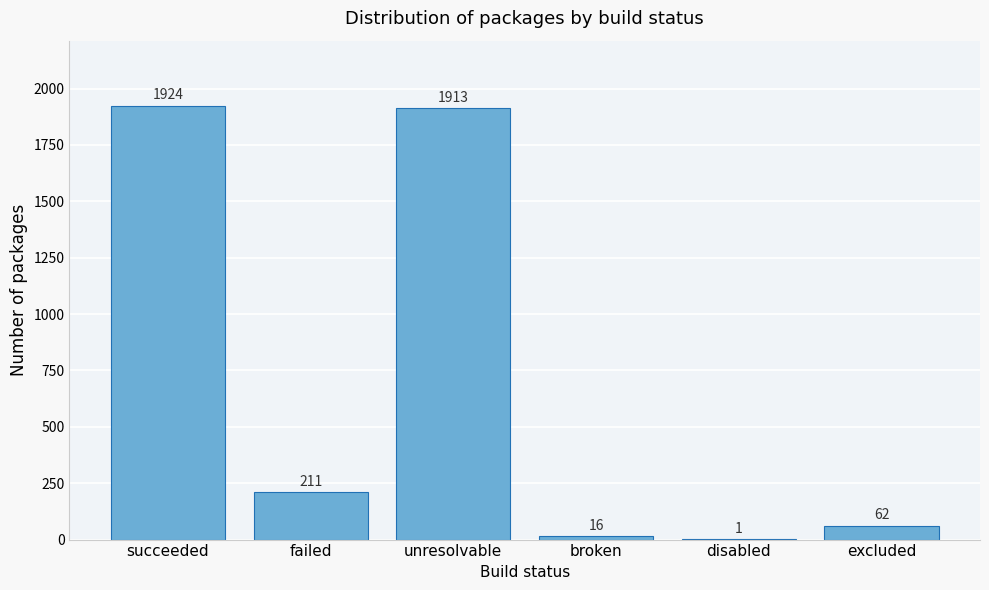

Reading left to right, what are all the values shown in this chart?

succeeded=1924	failed=211	unresolvable=1913	broken=16	disabled=1	excluded=62